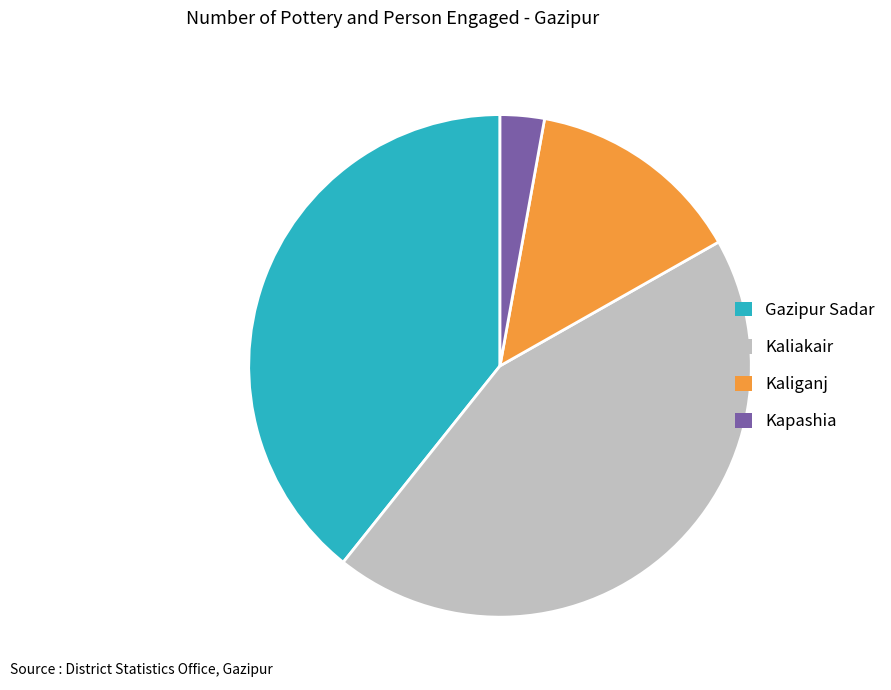

Rank the categories by value from highest to lowest.

Kaliakair, Gazipur Sadar, Kaliganj, Kapashia